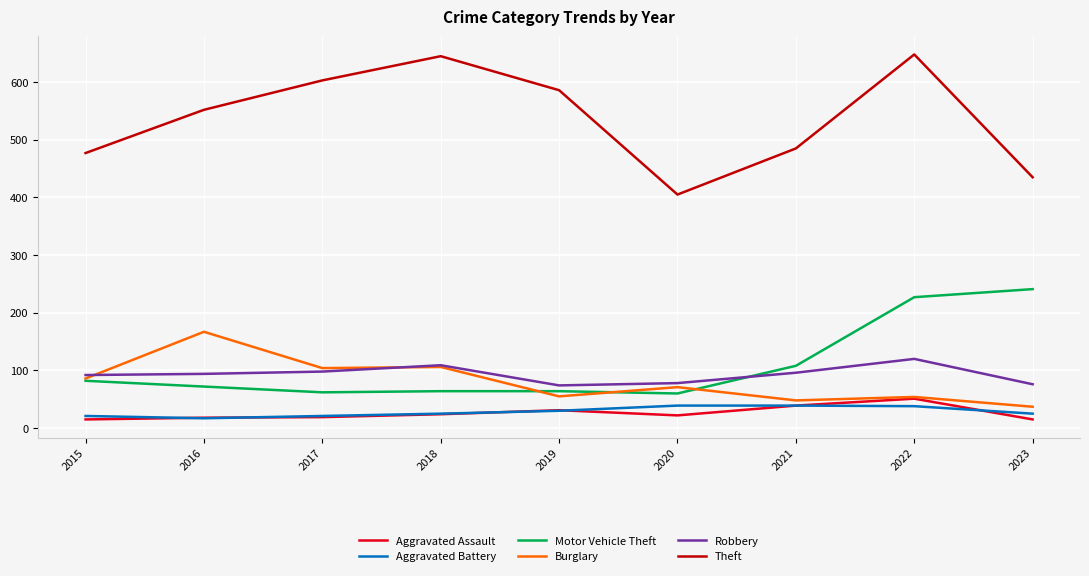

What is the greatest value displayed?

648